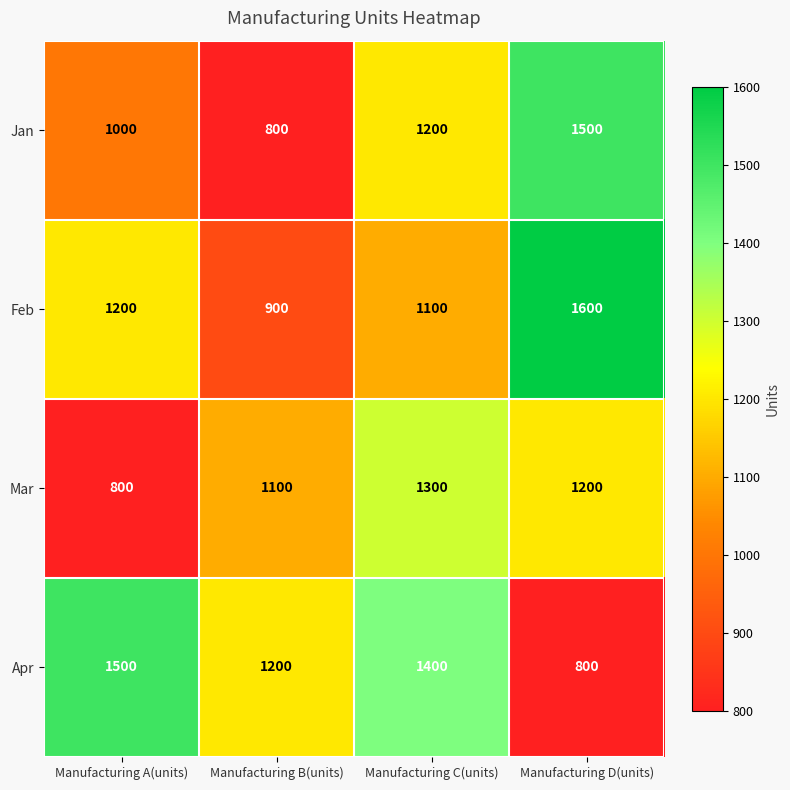

Reading left to right, extract all data points from this chart.

Jan: Manufacturing A(units)=1000	Manufacturing B(units)=800	Manufacturing C(units)=1200	Manufacturing D(units)=1500
Feb: Manufacturing A(units)=1200	Manufacturing B(units)=900	Manufacturing C(units)=1100	Manufacturing D(units)=1600
Mar: Manufacturing A(units)=800	Manufacturing B(units)=1100	Manufacturing C(units)=1300	Manufacturing D(units)=1200
Apr: Manufacturing A(units)=1500	Manufacturing B(units)=1200	Manufacturing C(units)=1400	Manufacturing D(units)=800